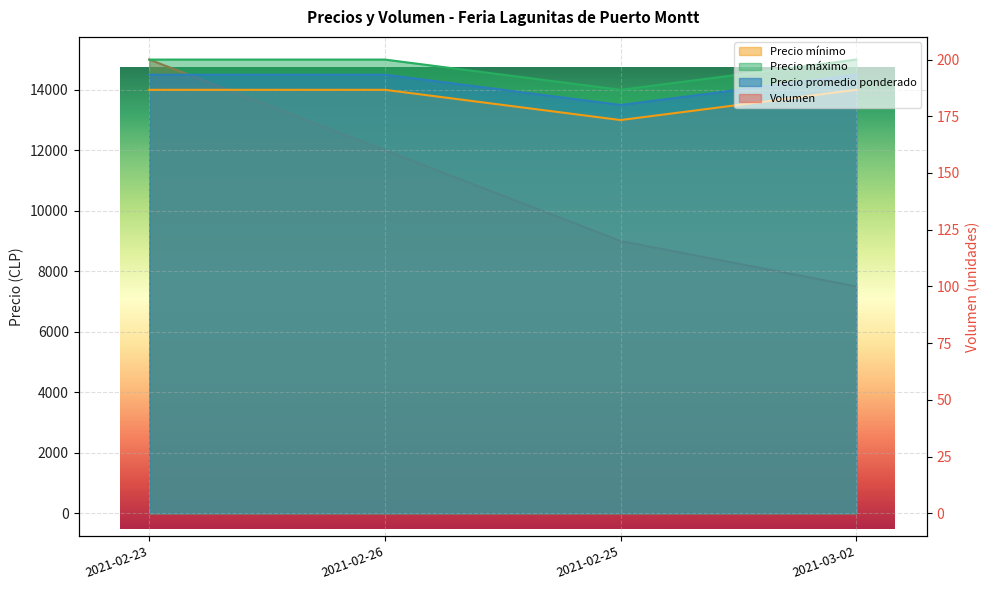

Reading left to right, extract all data points from this chart.

Volumen: 200	160	120	100
Precio mínimo: 14000	14000	13000	14000
Precio máximo: 15000	15000	14000	15000
Precio promedio ponderado: 14500	14500	13500	14500